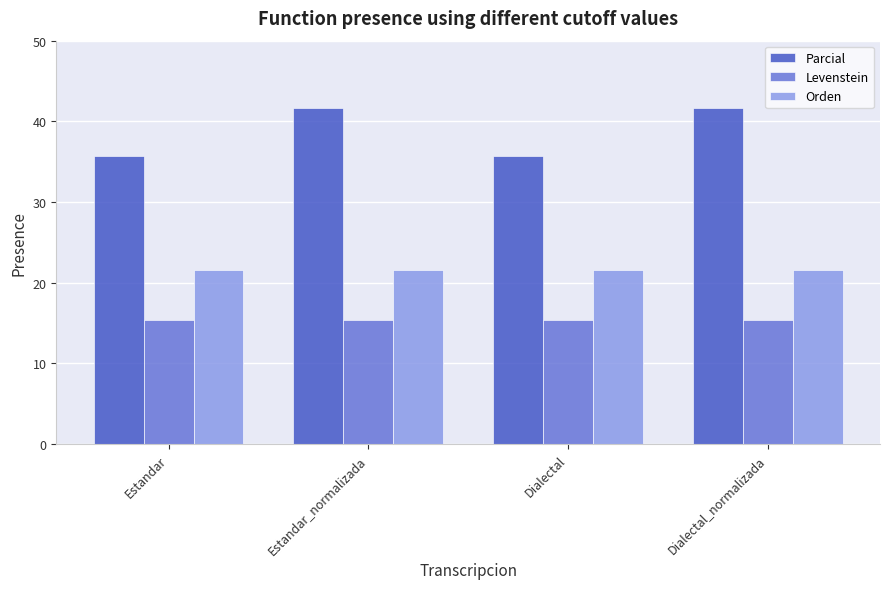

Reading left to right, list all the values displayed in this chart.

Parcial: Estandar=35.7	Estandar_normalizada=41.7	Dialectal=35.7	Dialectal_normalizada=41.7
Levenstein: Estandar=15.4	Estandar_normalizada=15.4	Dialectal=15.4	Dialectal_normalizada=15.4
Orden: Estandar=21.6	Estandar_normalizada=21.6	Dialectal=21.6	Dialectal_normalizada=21.6